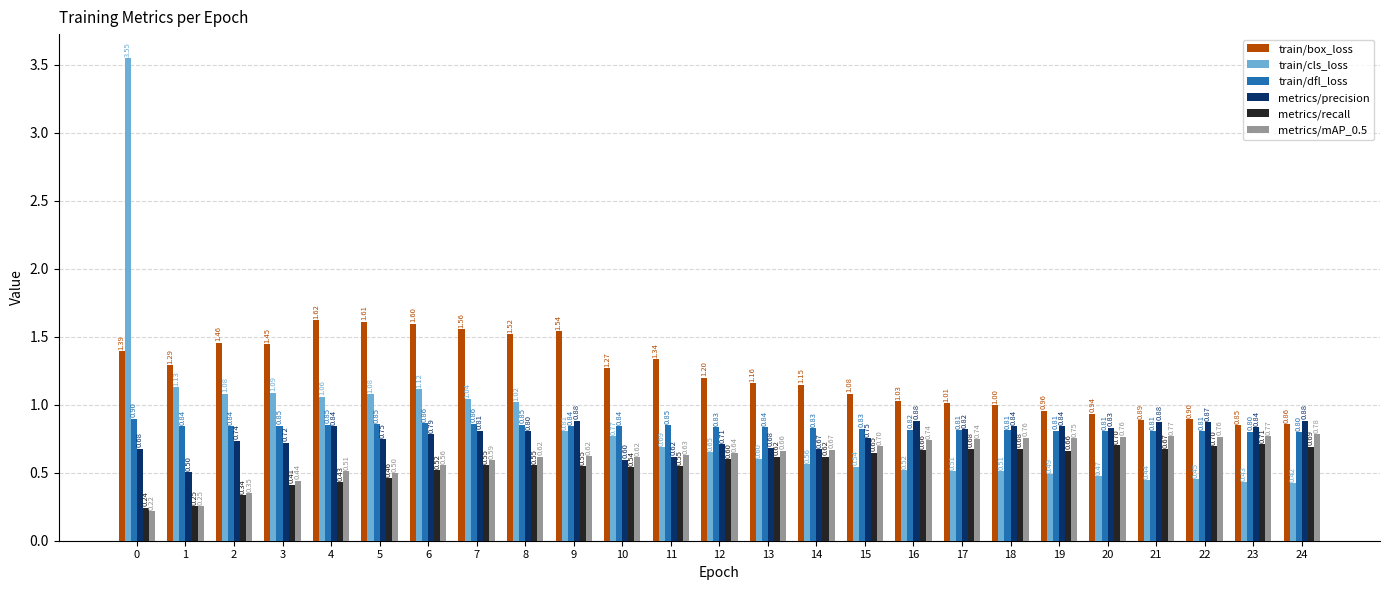

Is the value of train/cls_loss at 19 greater than the value of metrics/recall at 24?

No